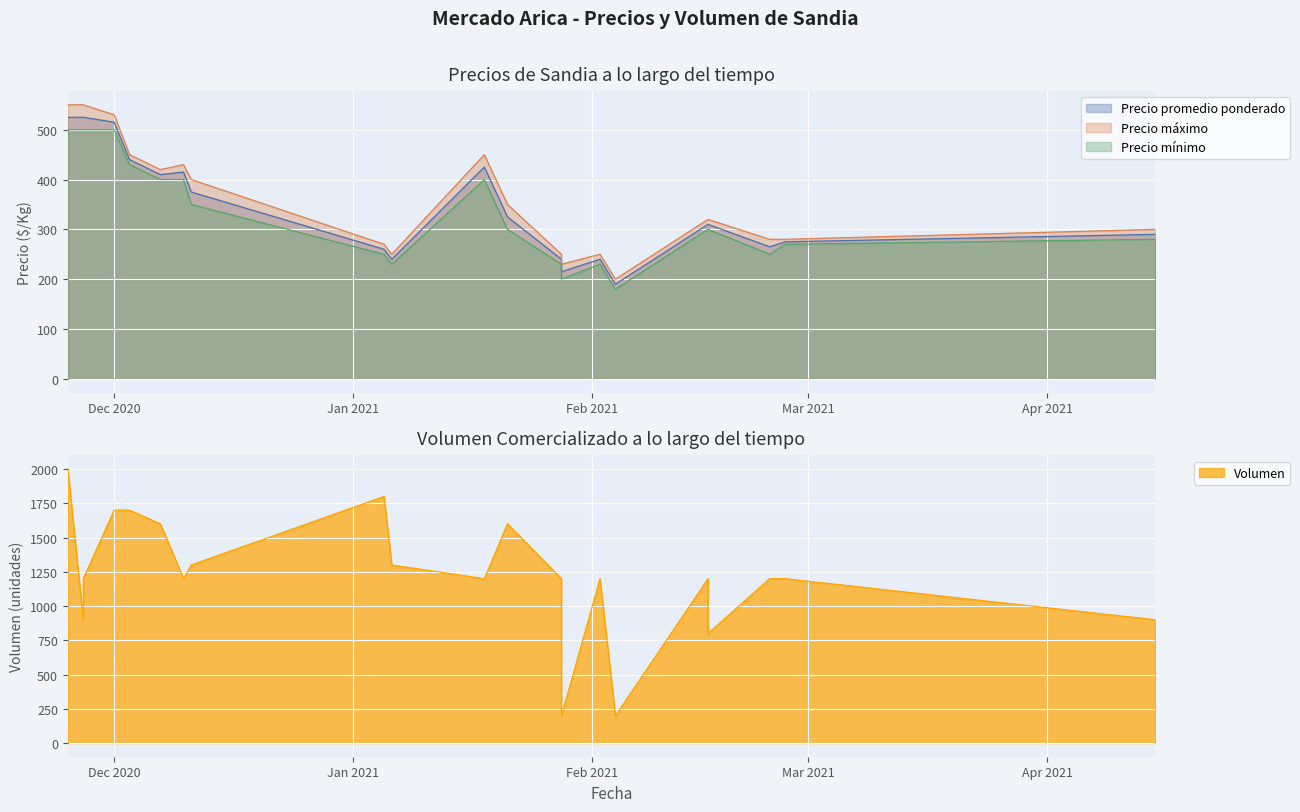

What are all the series names shown in the legend?

Precio promedio ponderado, Precio máximo, Precio mínimo